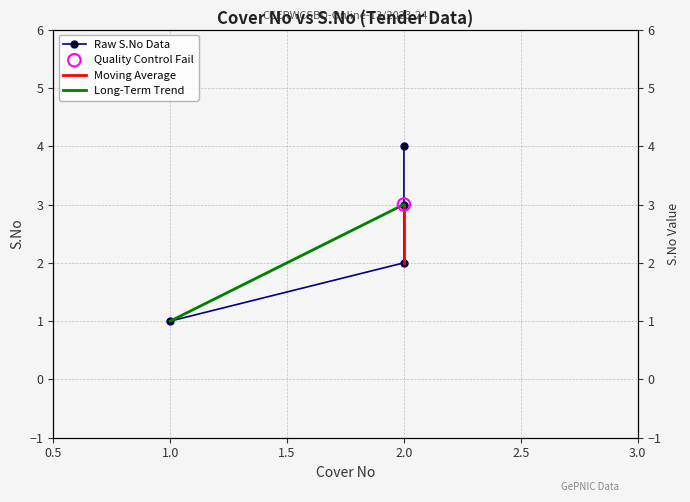

What is the change in value from Row 3 to Row 4?

+1